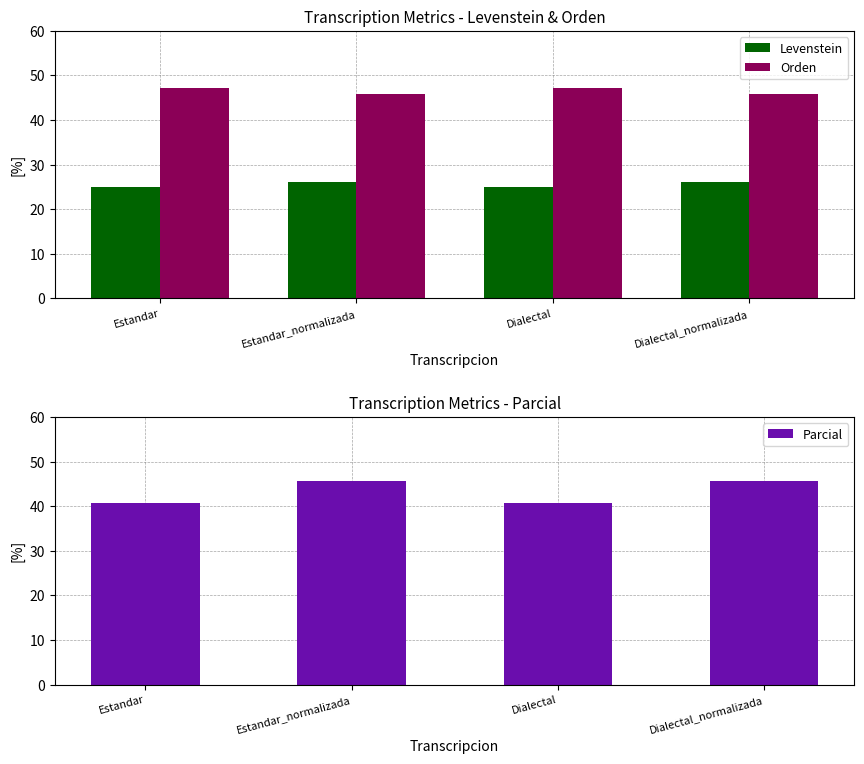

At how many categories does at least one series exceed 25?

4